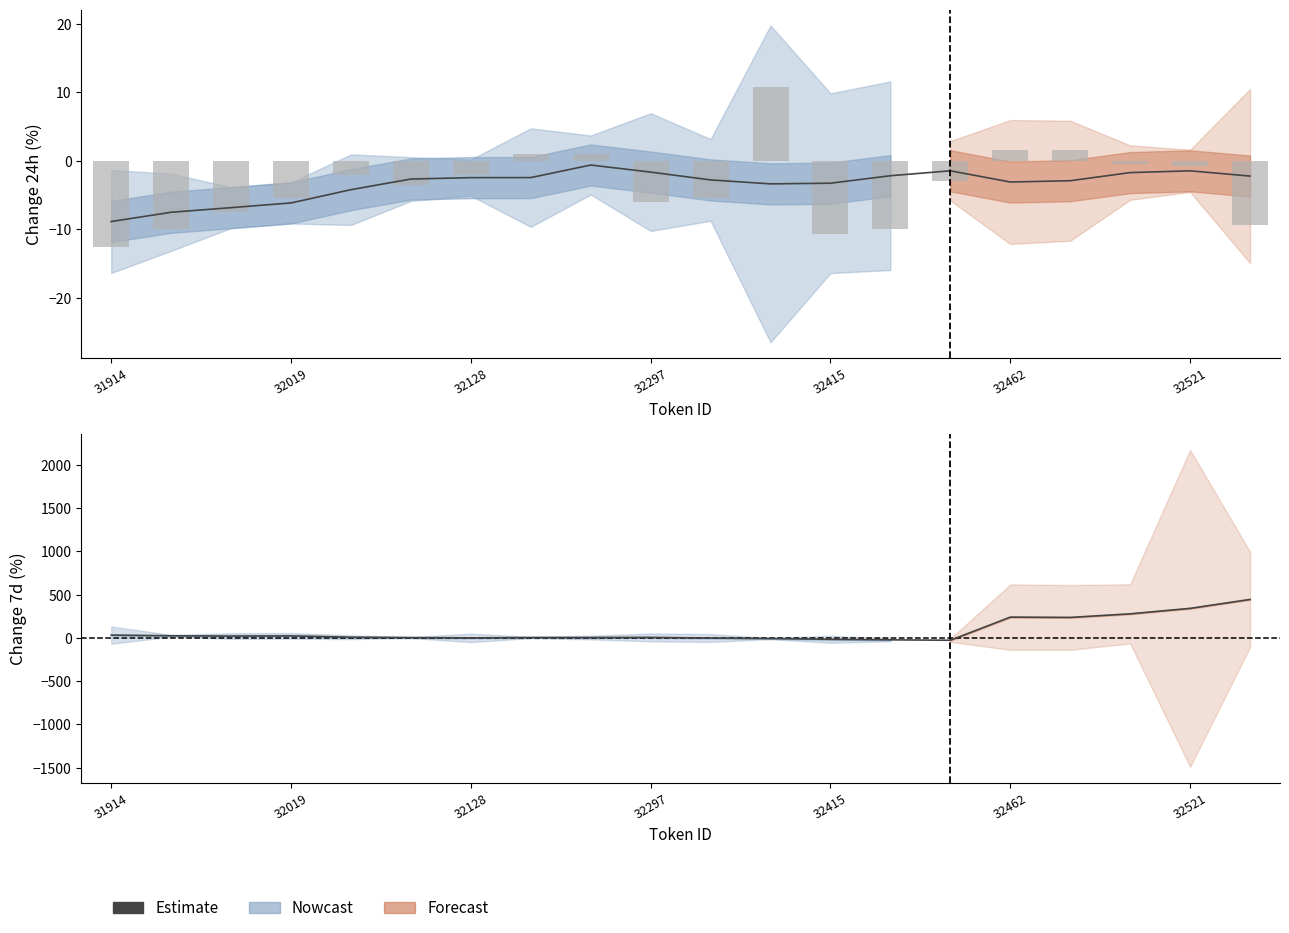

Does the chart contain any negative values?

Yes